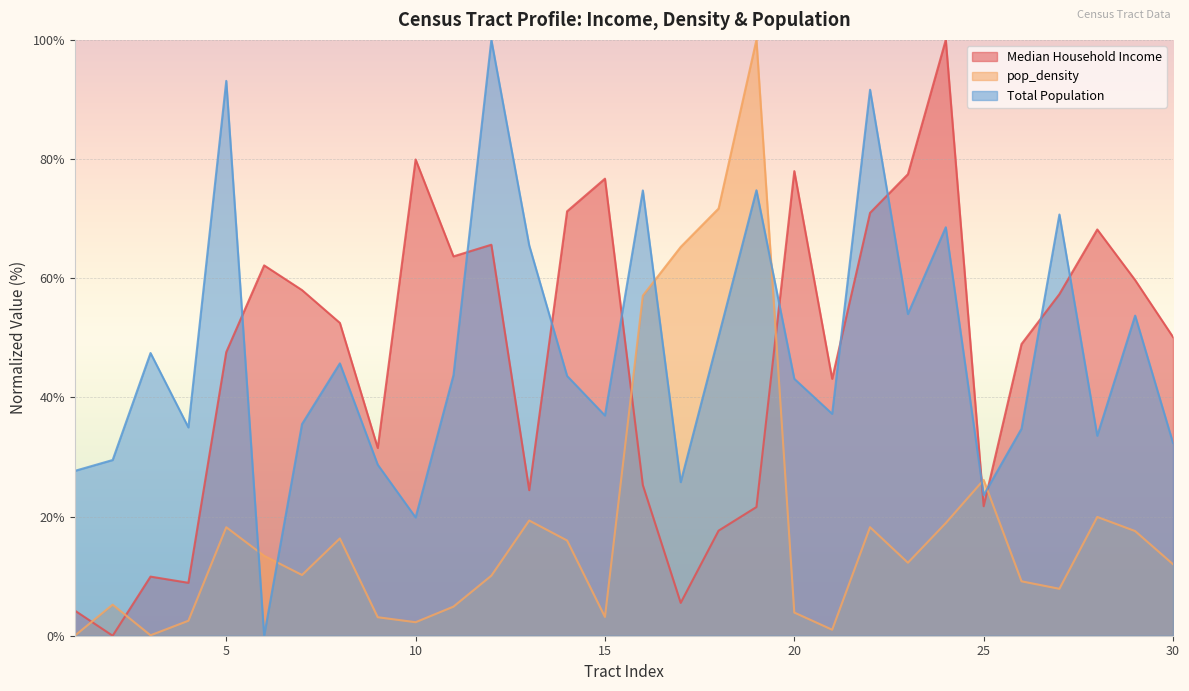

What is the difference between the maximum and second lowest values in the Total Population series?

80.2